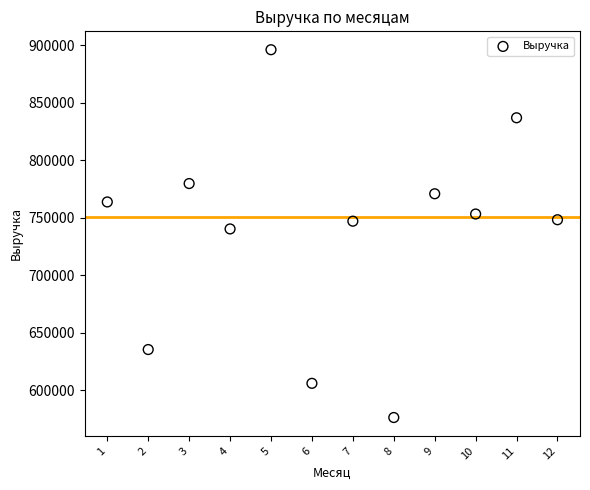

What Y value in the scatter plot is closest to 736300?

740370